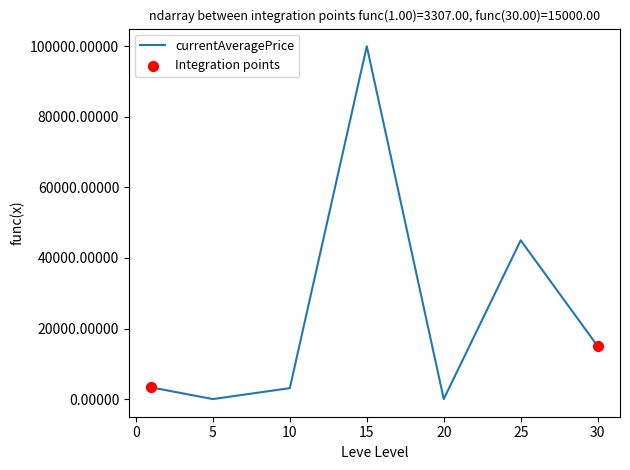

True or false: there are more than 0 points higher than both neighbors.

True